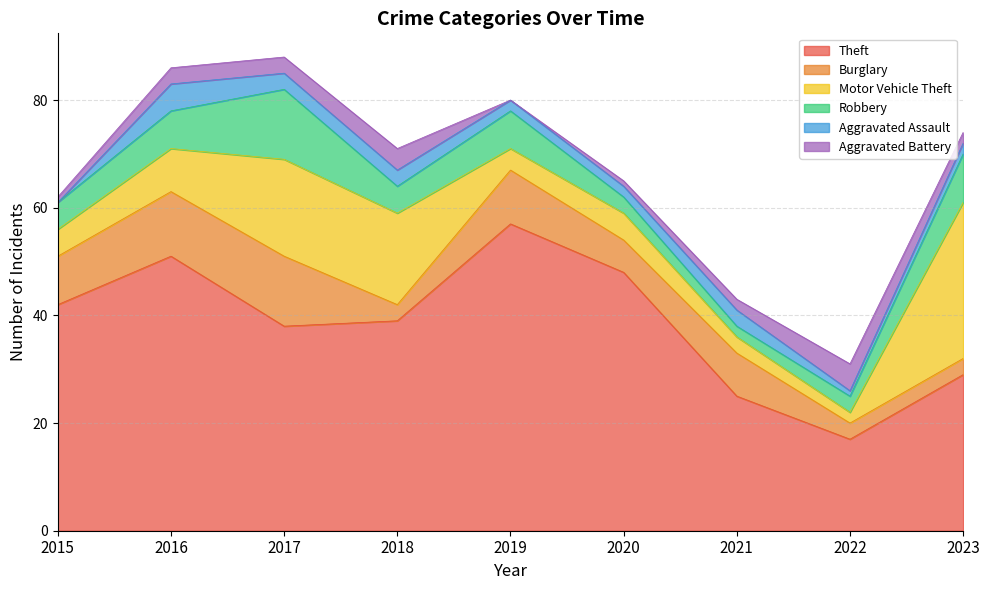

How many data points in Robbery are less than 5?

3